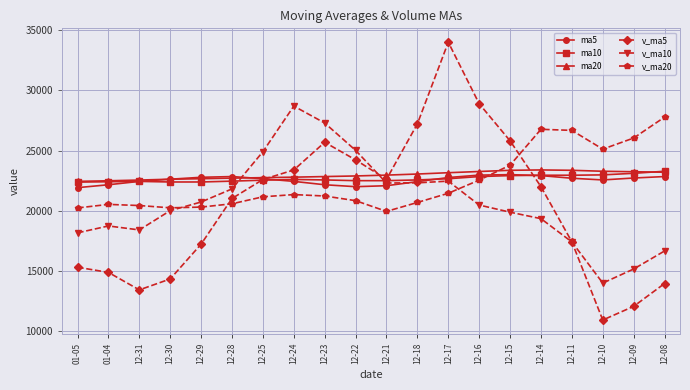

What is the lowest value of the ma5 series?

21920.0